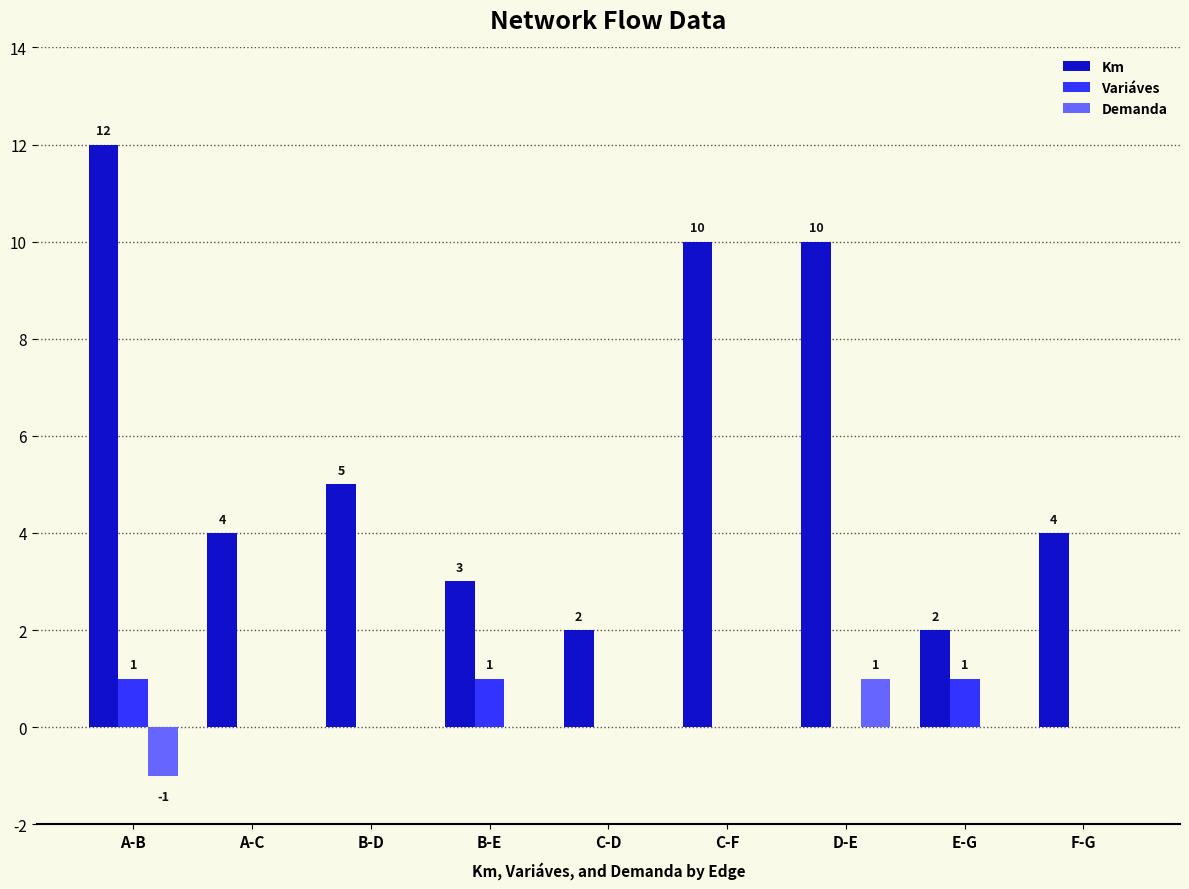

Which series has the widest spread of values?

Km